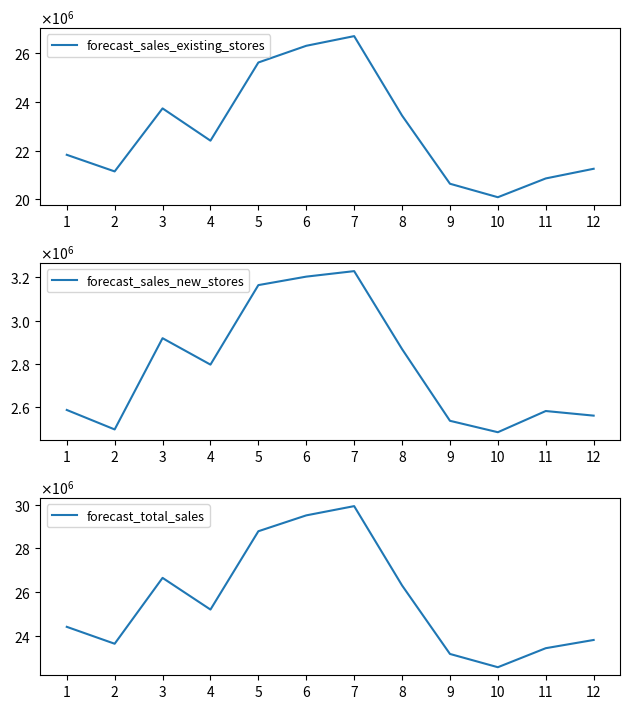

Where is forecast_sales_existing_stores nearest to the value 23395681?

8